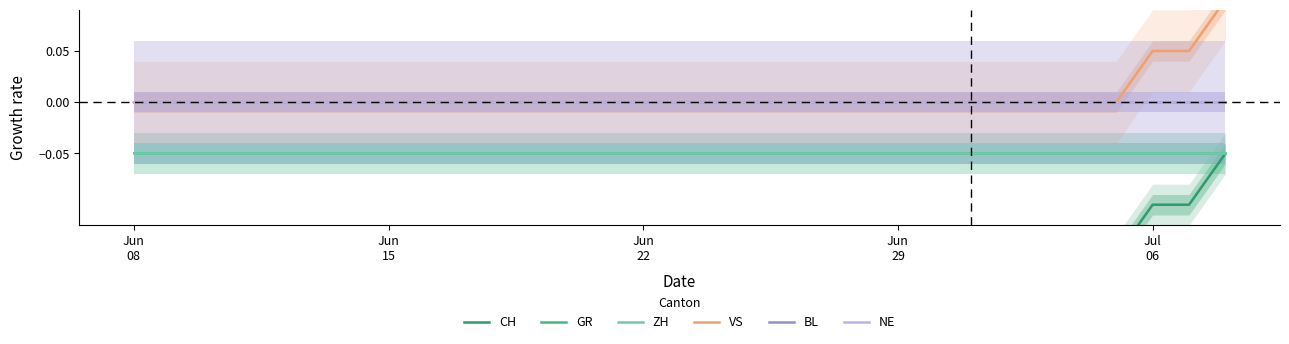

Which category has the lowest value in the ZH series?

Jun
08